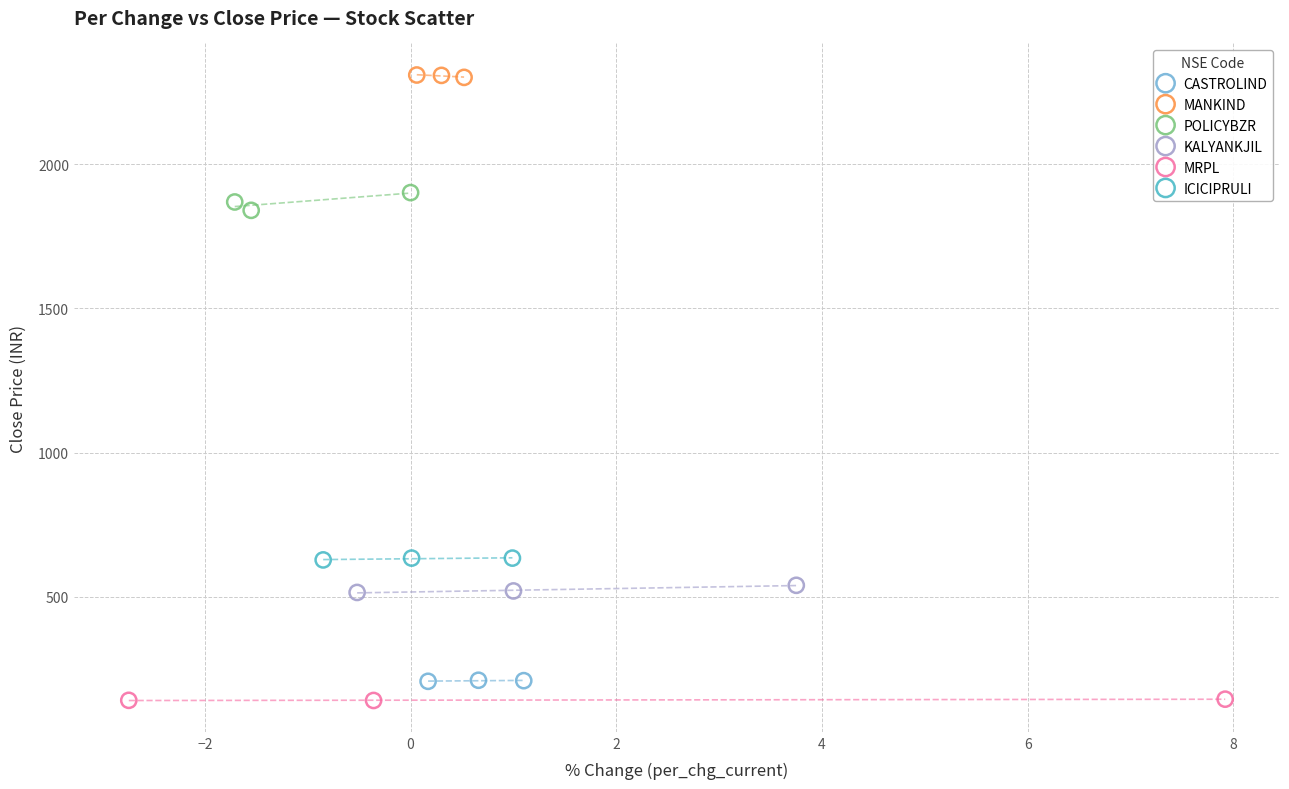

Which series reaches the minimum Y coordinate?

MRPL